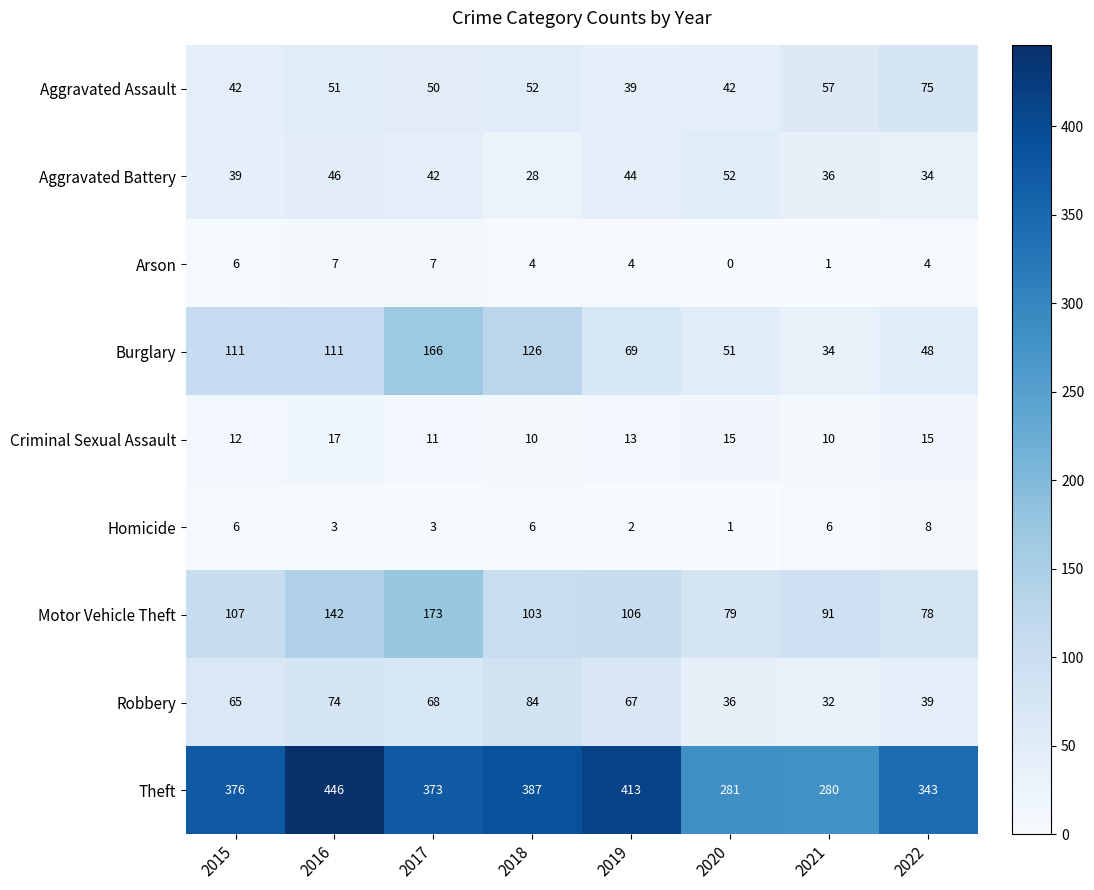

At which label does Burglary reach its minimum?

2021